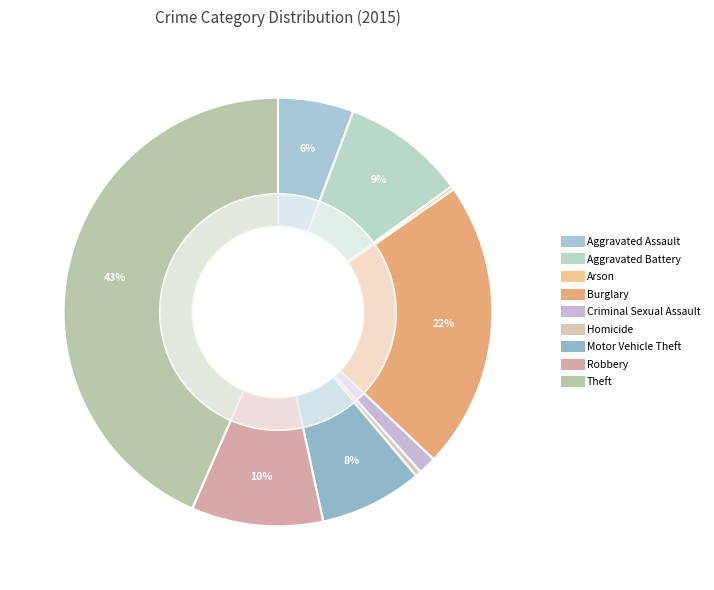

True or false: Robbery accounts for 24% of the total.

False